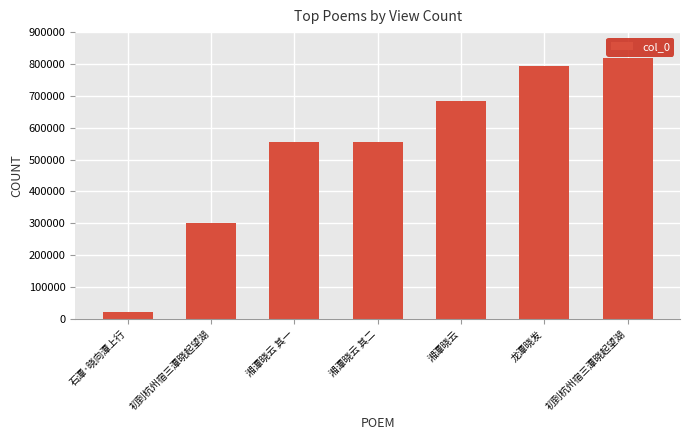

Are the bars horizontal?

No